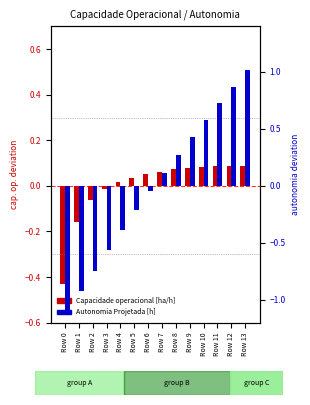

Which series has the largest total across all categories?

Capacidade operacional [ha/h]